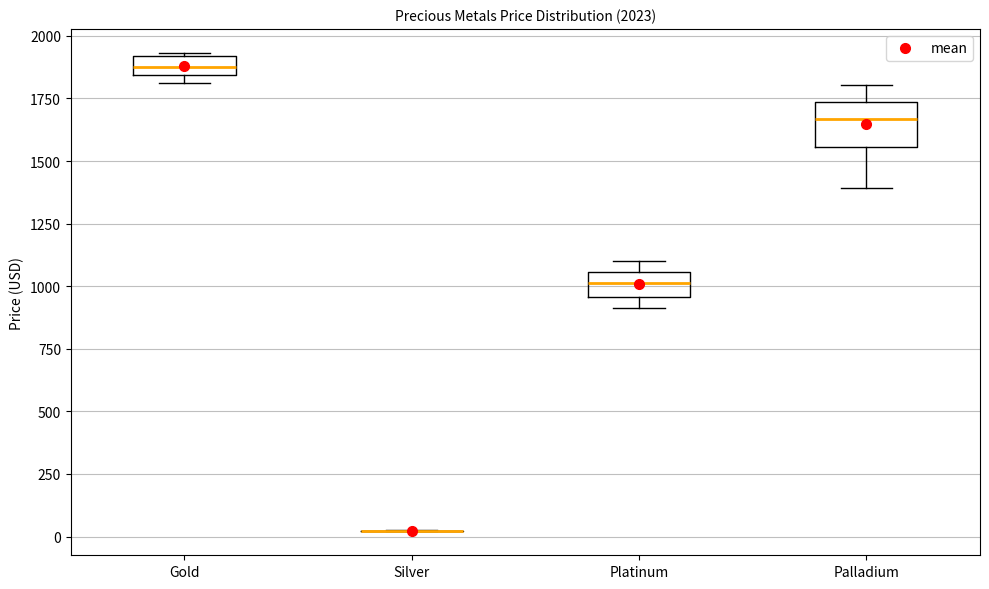

Which box is the tallest, from its lower edge to its upper edge?

Palladium